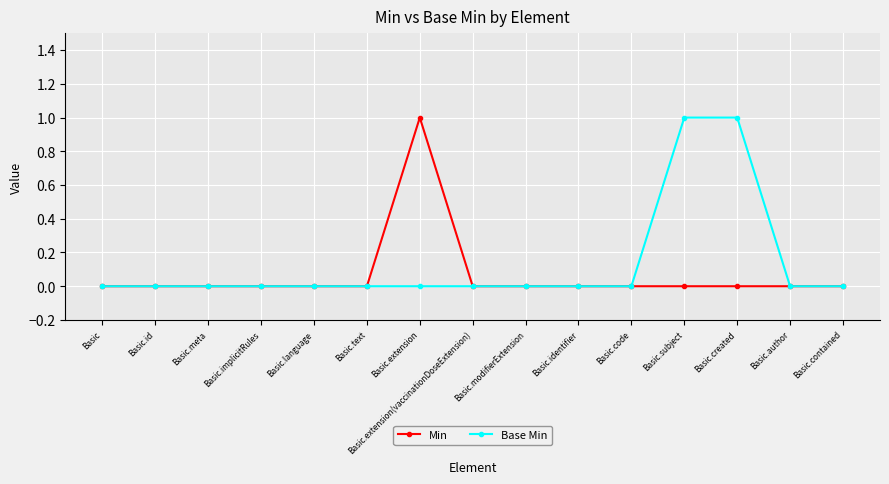

What is the label of the 3rd point from the left?

Basic.meta